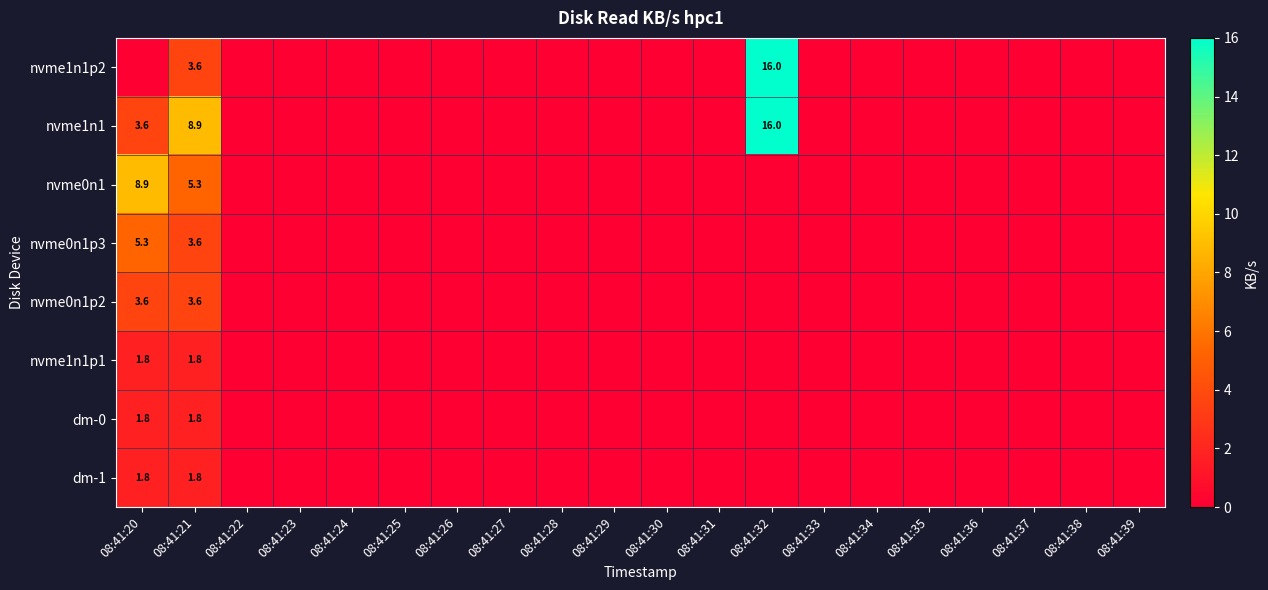

The value of nvme1n1p2 at 08:41:21 is 3.6. True or false?

True